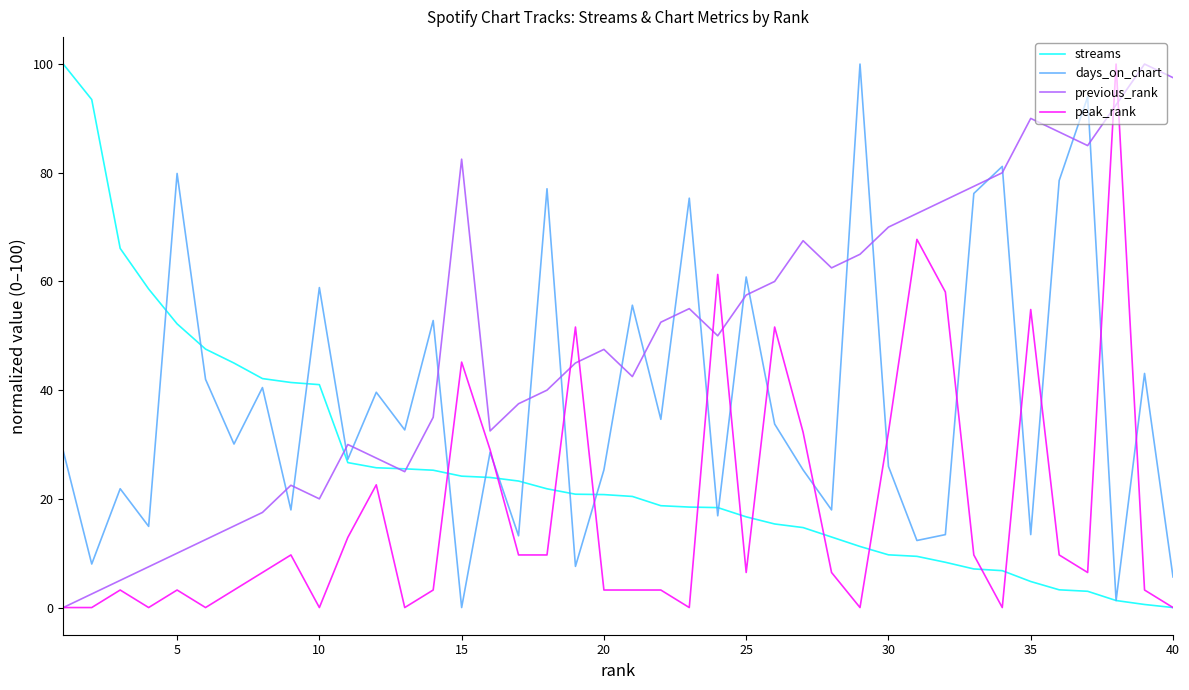

True or false: previous_rank and streams intersect in this chart.

True